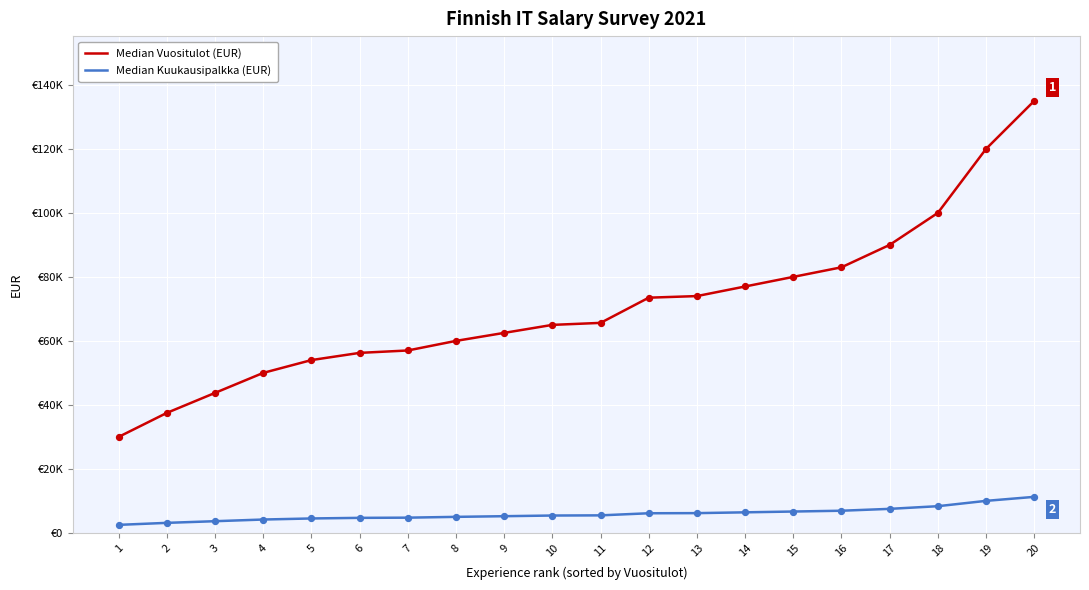

What are all the series names shown in the legend?

Median Vuositulot (EUR), Median Kuukausipalkka (EUR)